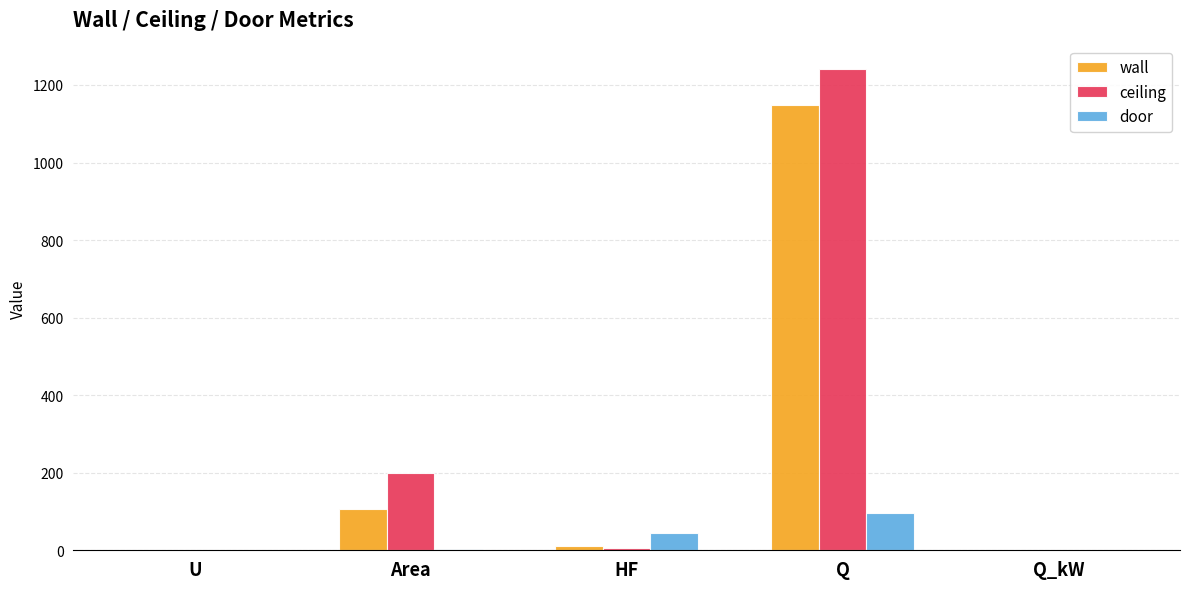

What are all the series names shown in the legend?

wall, ceiling, door